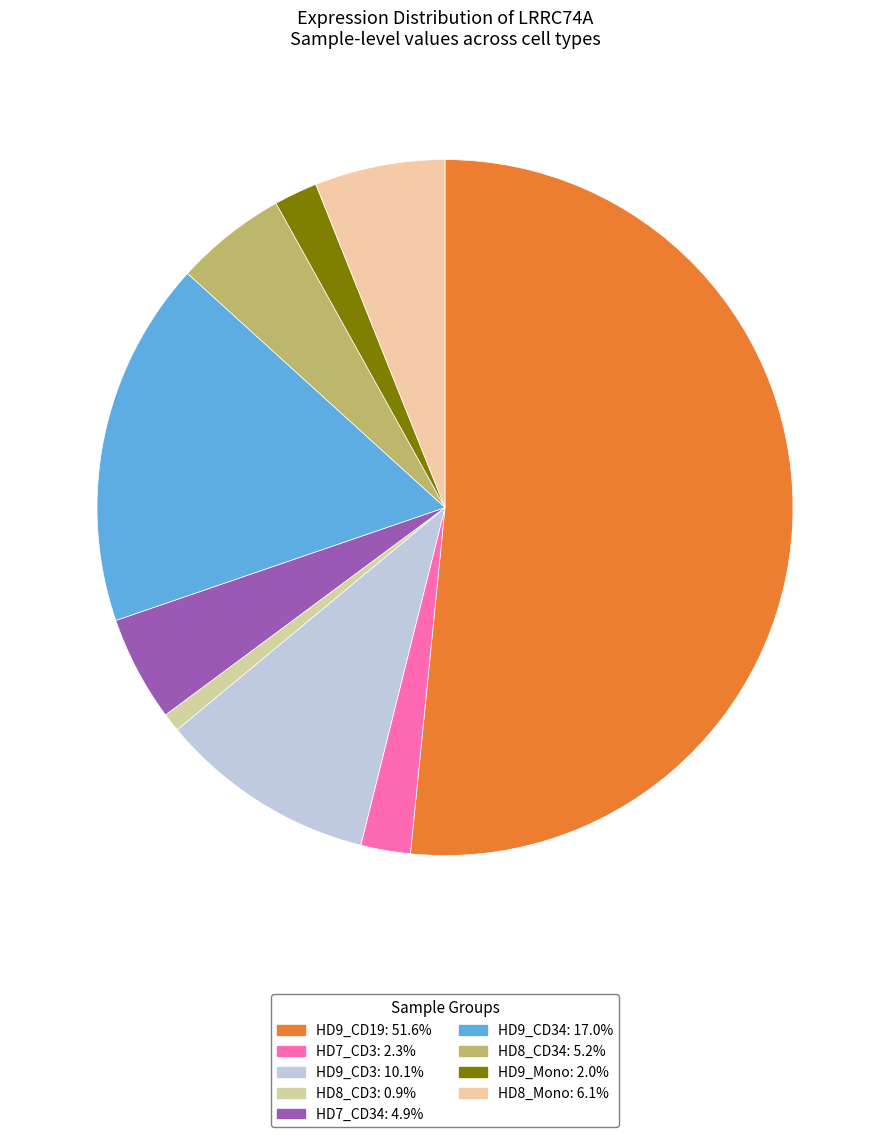

How many segments does this pie chart have?

9